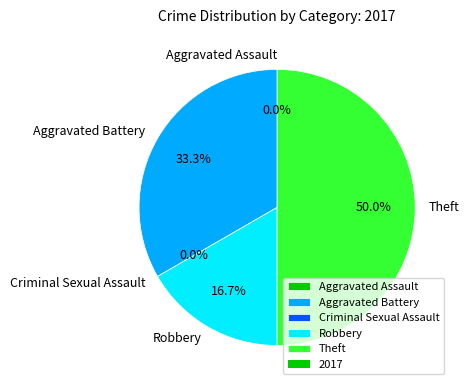

Which slice is the largest?

Theft